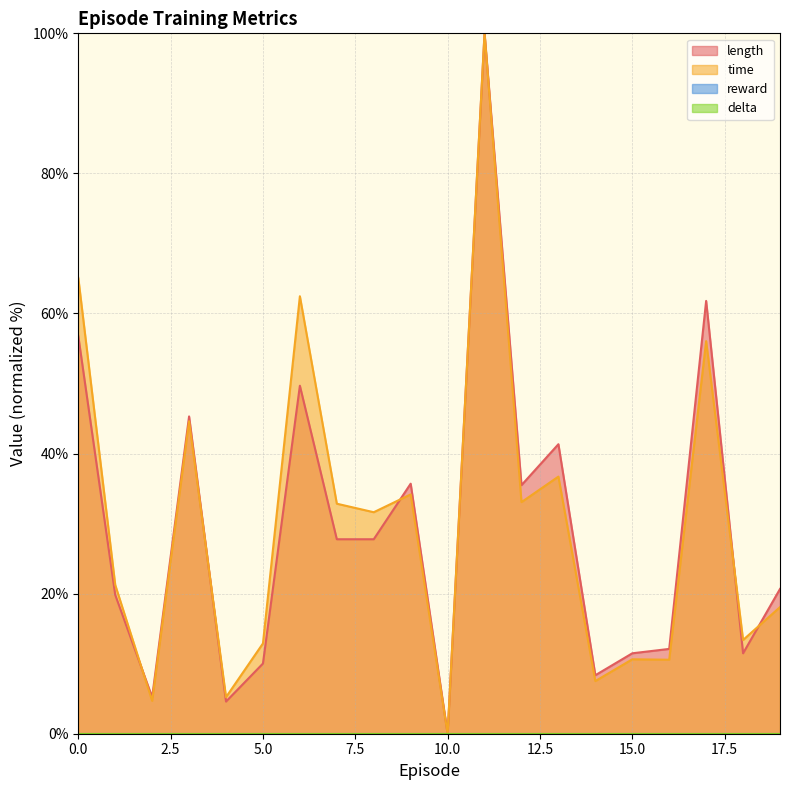

How many times do time and length cross each other?

5